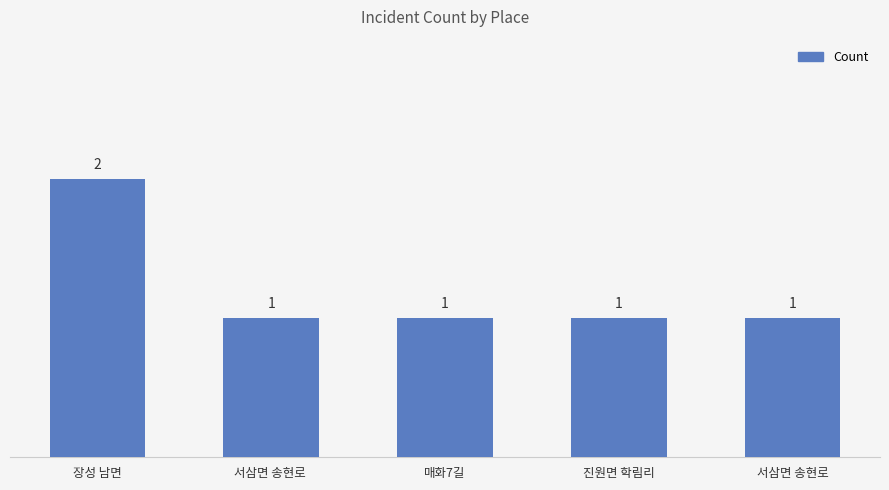

Count the values in the range 1 to 2.

5